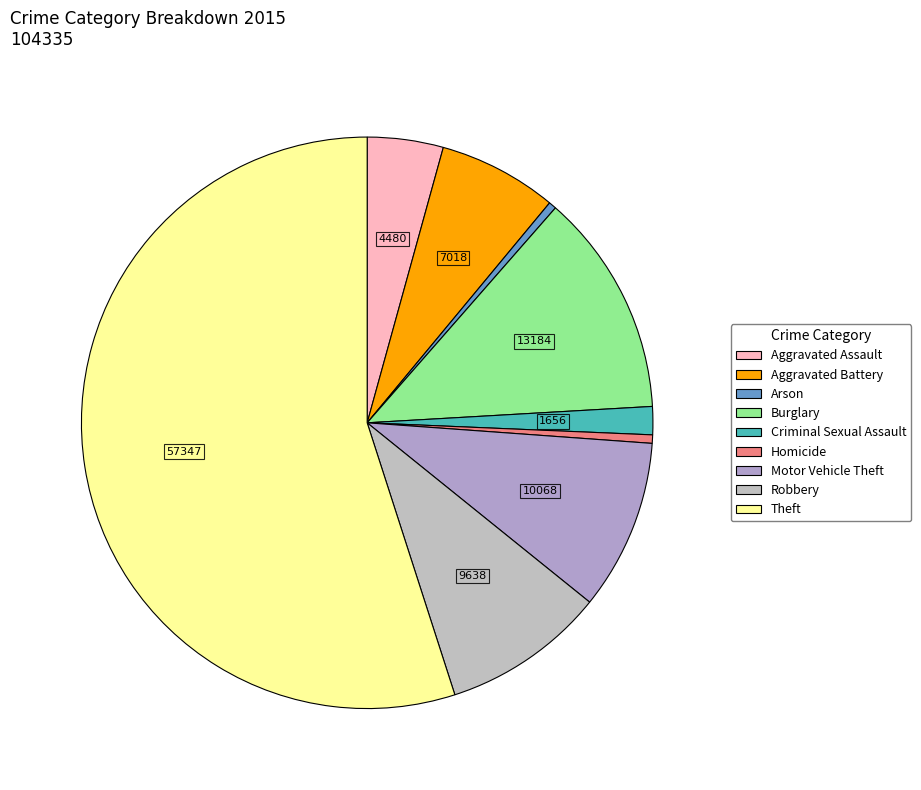

How many segments does this pie chart have?

9